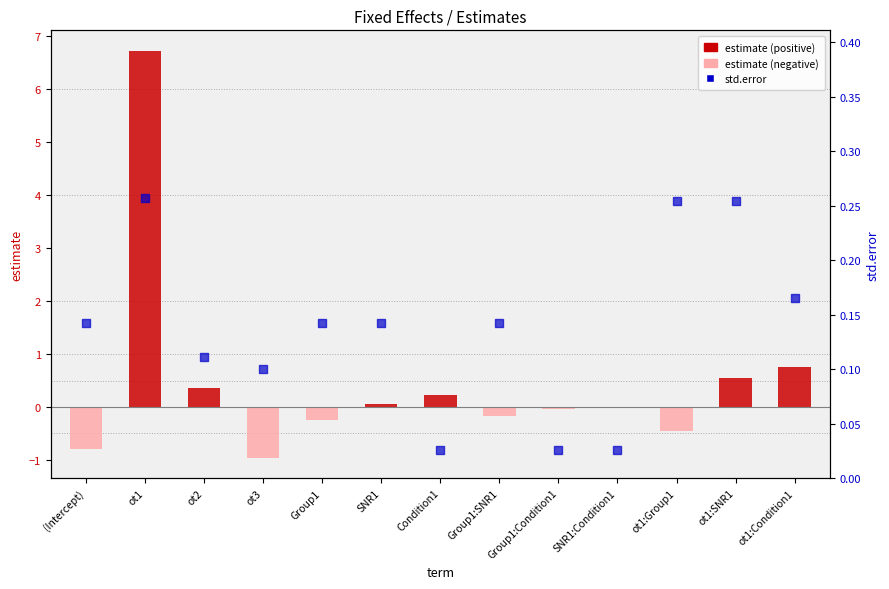

Is the value of estimate at ot2 greater than the value of std.error at ot1:Group1?

Yes